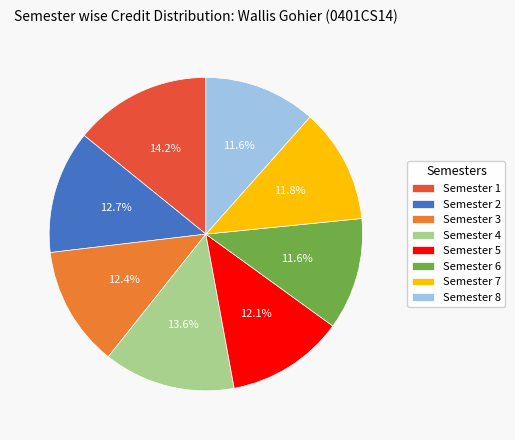

To the nearest percent, what percentage of the pie is Semester 7?

12%